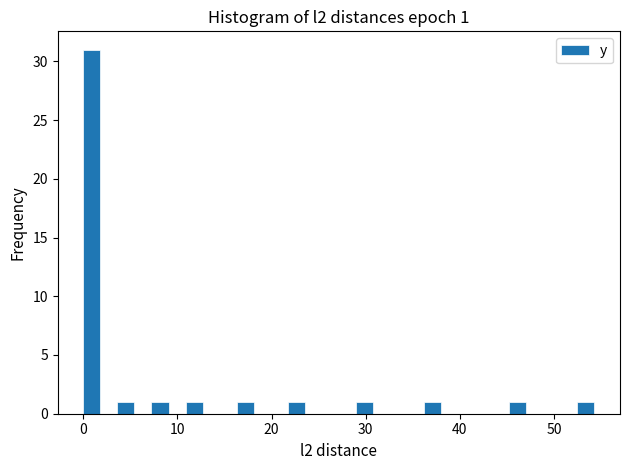

Read against the x-axis, roughly where is the centre of the tallest bar?

1